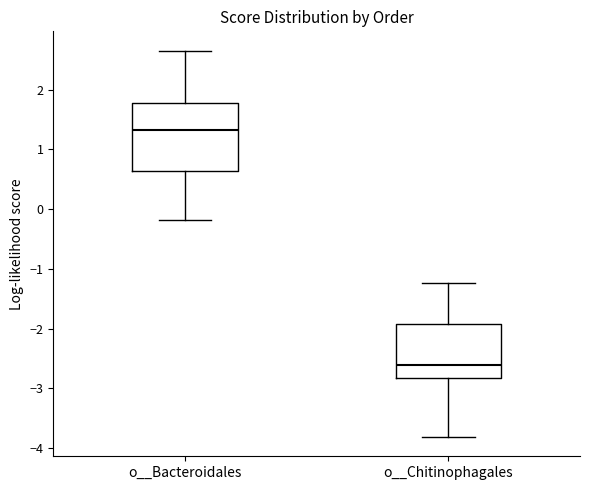

Comparing the boxes themselves (not the whiskers), which one is the tallest?

o__Bacteroidales